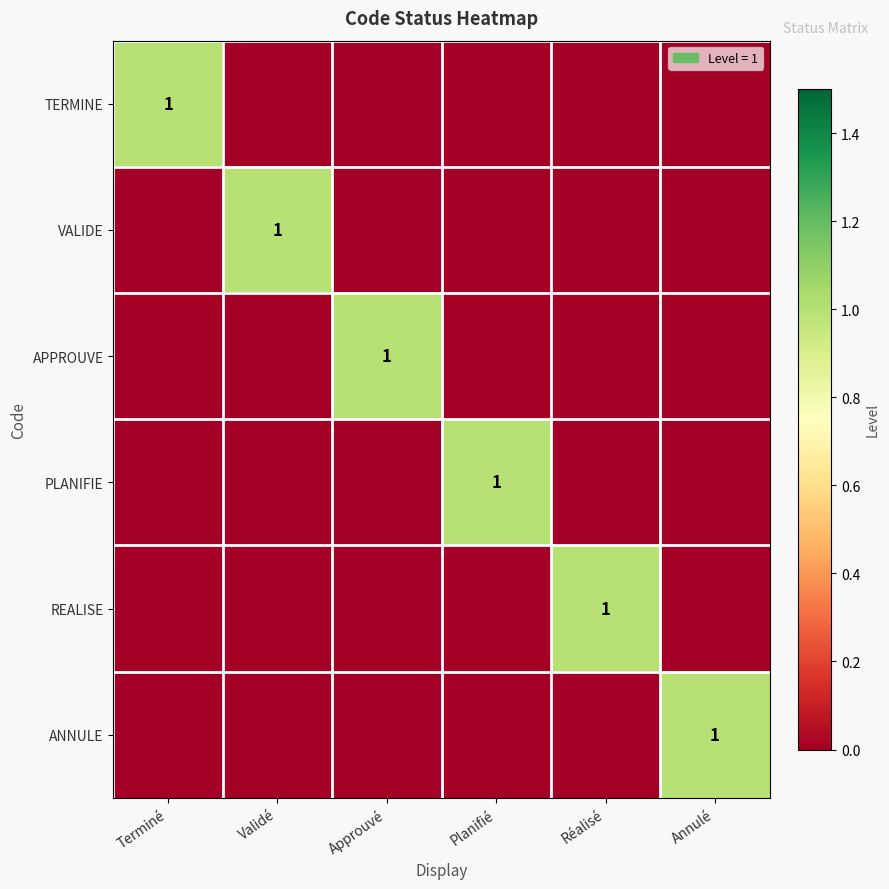

Which series has the widest spread of values?

TERMINE